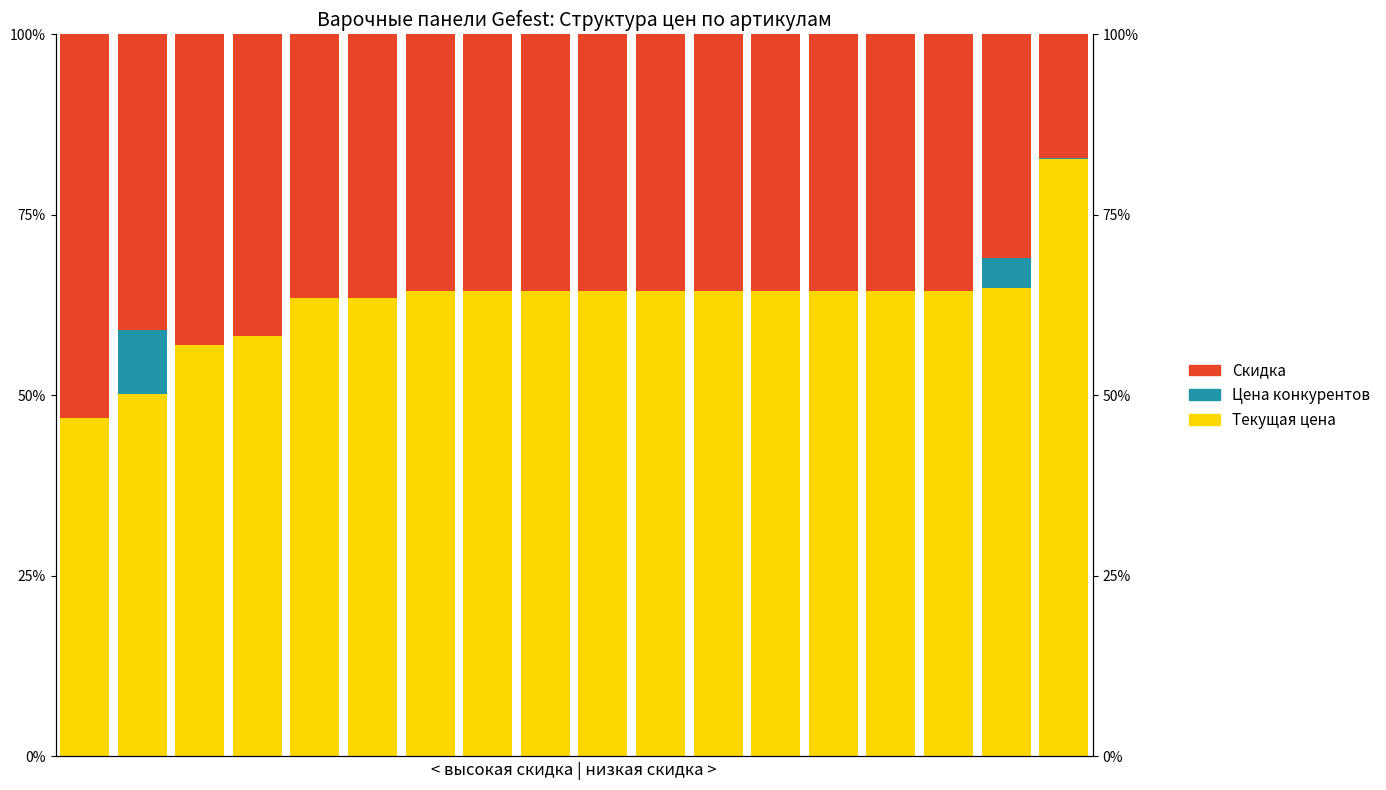

Rank the categories by Текущая цена / До скидки value from highest to lowest.

17, 16, 15, 13, 14, 12, 11, 10, 9, 8, 7, 6, 5, 4, 3, 2, 1, 0